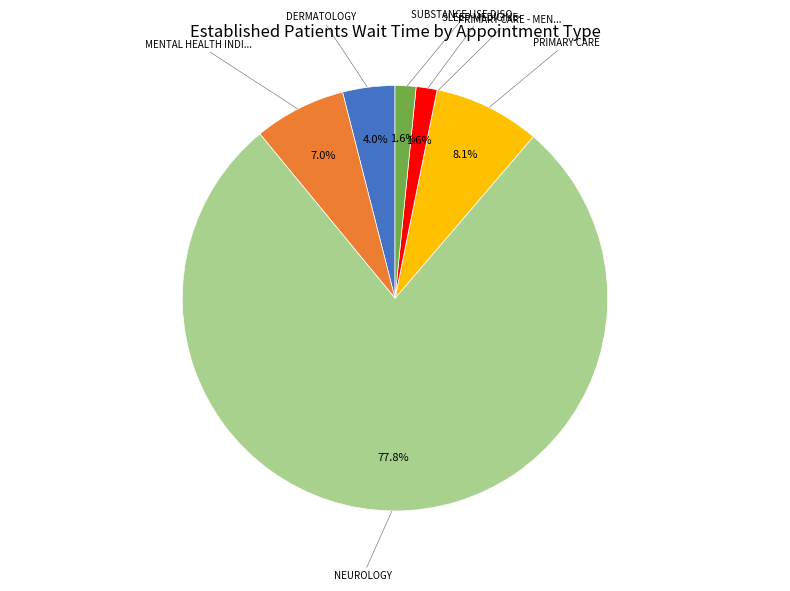

Does any single category account for the majority?

Yes